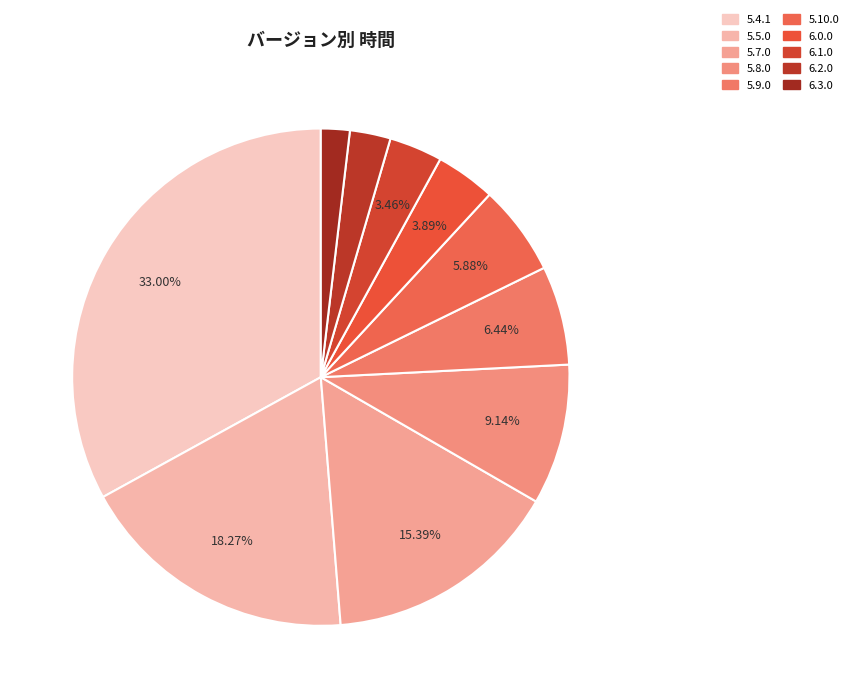

Count the number of slices in the pie.

10